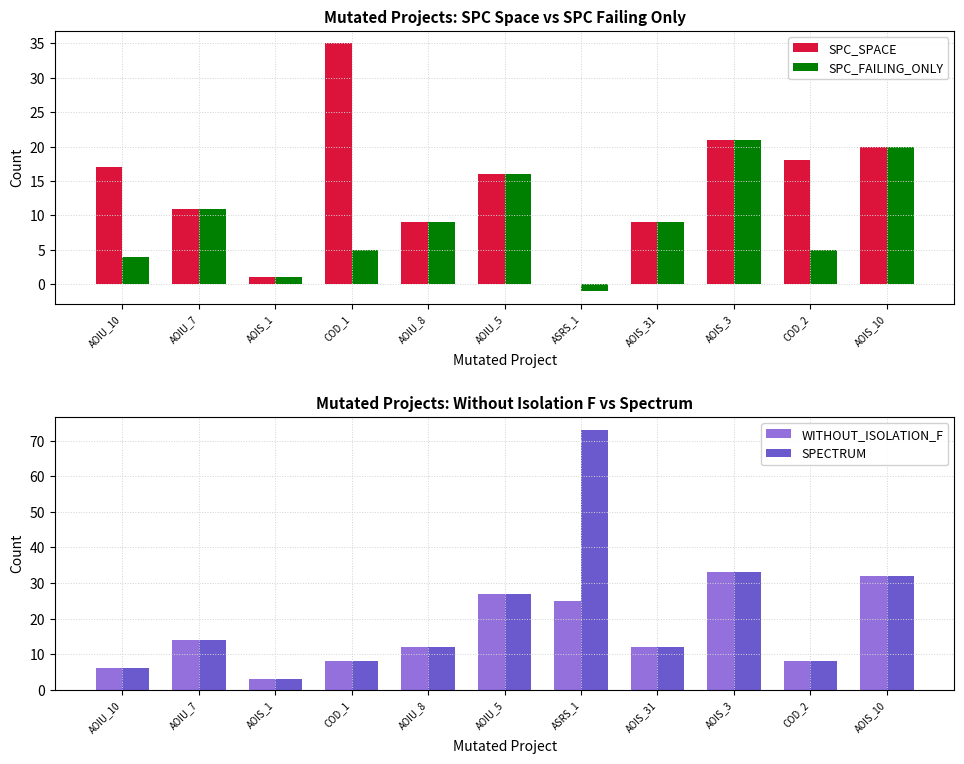

List the series in order of their overall mean, lowest first.

SPC_FAILING_ONLY, SPC_SPACE, WITHOUT_ISOLATION_F, SPECTRUM